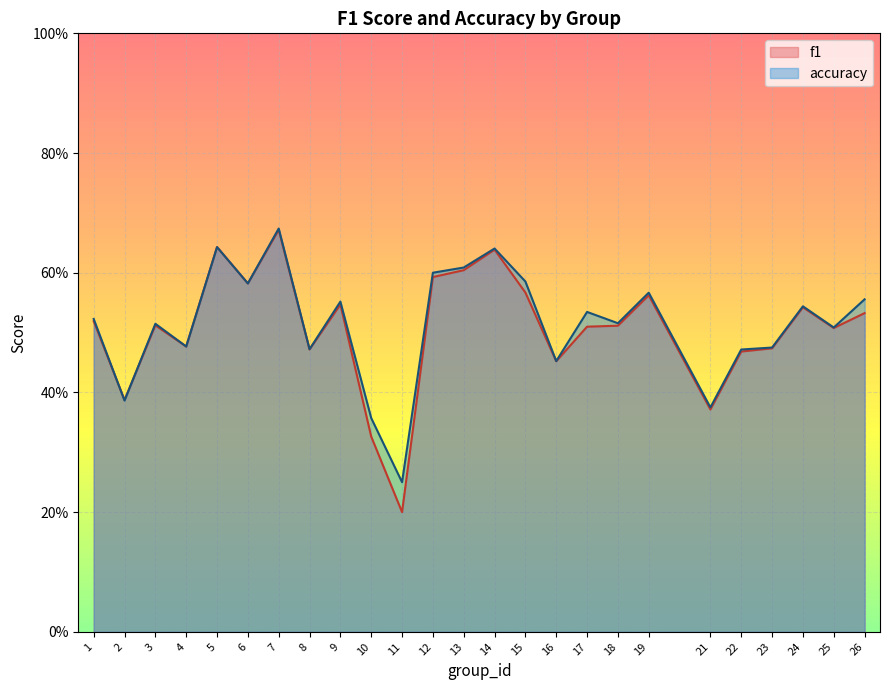

What are all the series names shown in the legend?

f1, accuracy